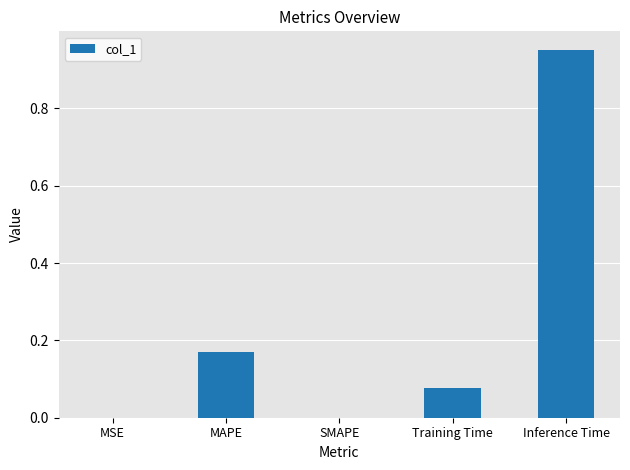

Count the number of data series in this chart.

1